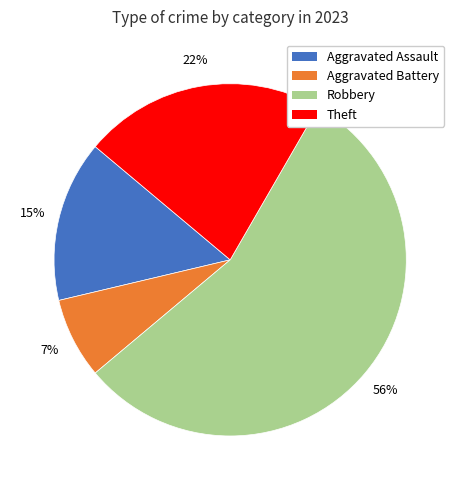

To the nearest percent, what is the average slice percentage?

25%